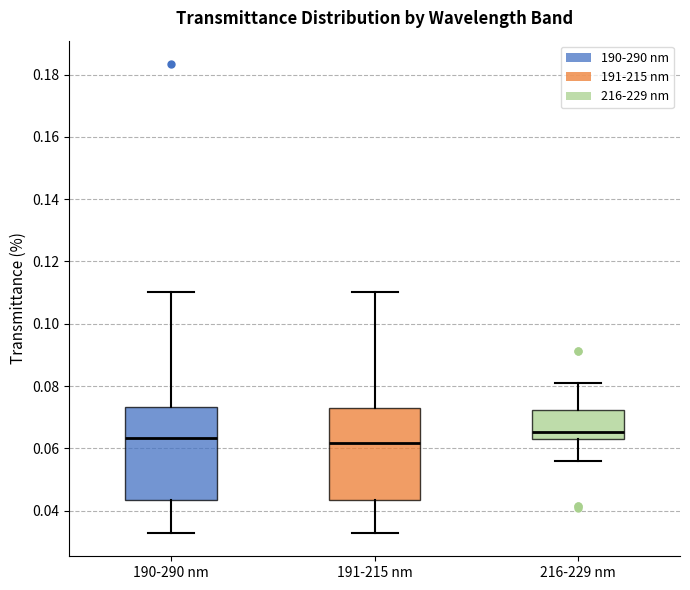

Reading left to right, read every box against the y-axis: the position of its median line, the range the box covers, and the ends of its whiskers. The values are not printed on the chart, so give them approximately, as read against the axis.

190-290 nm: median 0.064, box 0.044 to 0.074, whiskers 0.032 to 0.110
191-215 nm: median 0.062, box 0.044 to 0.072, whiskers 0.032 to 0.110
216-229 nm: median 0.066, box 0.064 to 0.072, whiskers 0.056 to 0.080